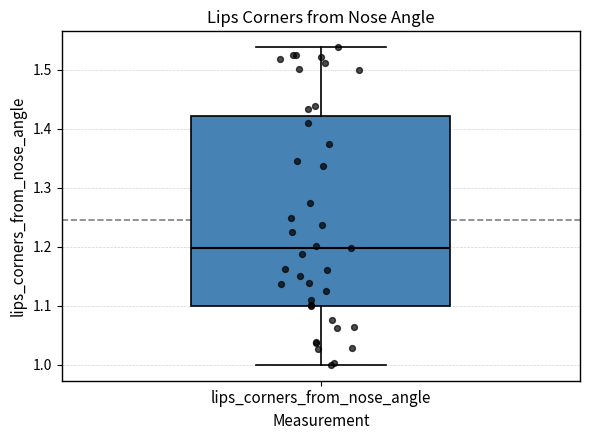

Transcribe this box plot: give where the median line is, the range the box spans, and where the two whiskers end, as read against the y-axis. The values are not printed on the chart, so give them approximately, as read against the axis.

median 1.20, box 1.10 to 1.42, whiskers 1.00 to 1.54